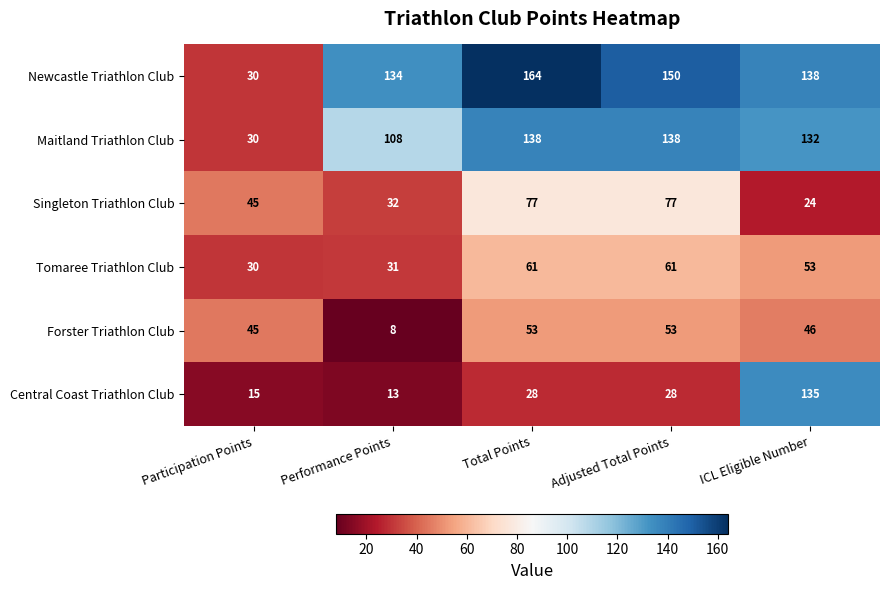

Where is Tomaree Triathlon Club nearest to the value 45?

ICL Eligible Number